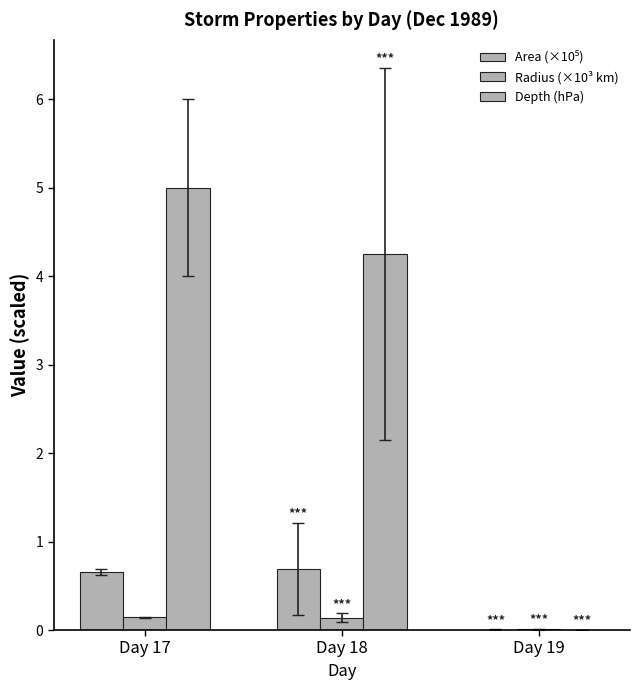

How many data points in Depth (hPa) are above 4?

2